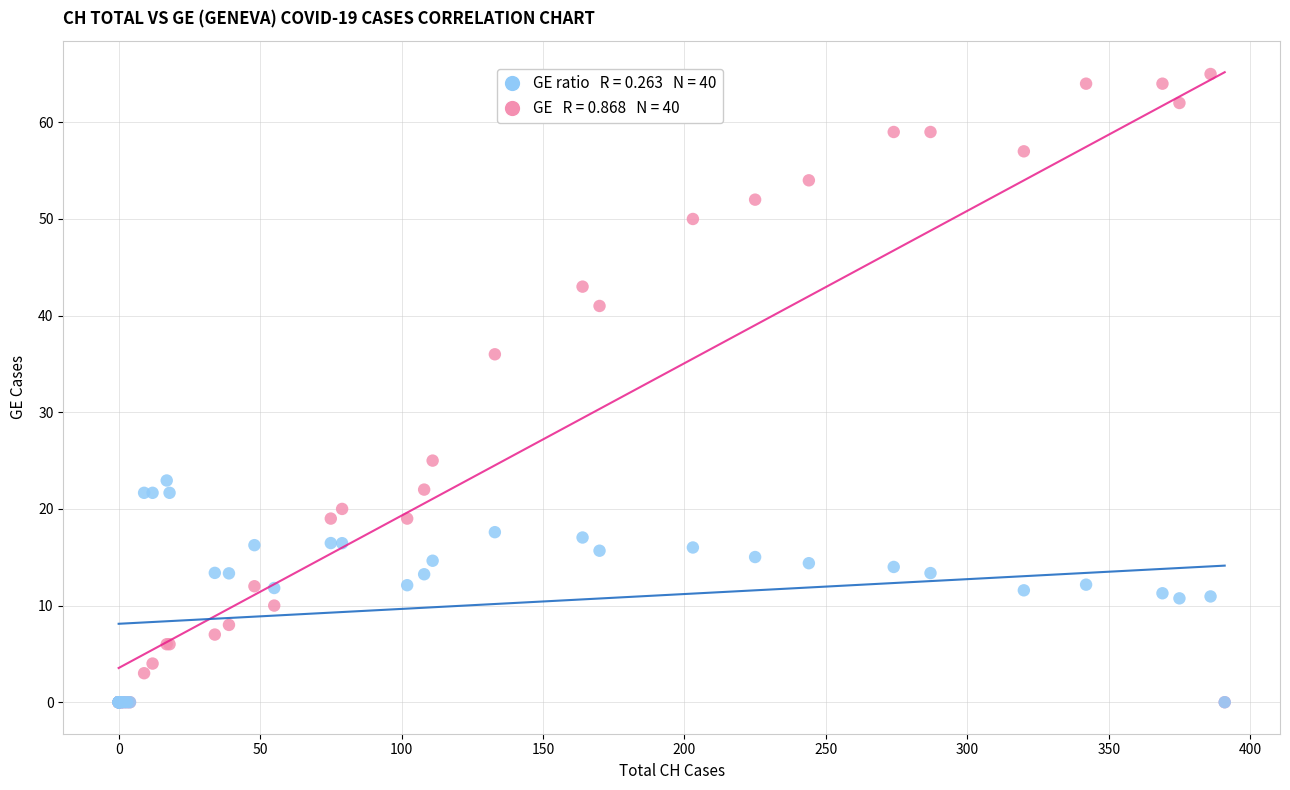

Across all series, what Y value is closest to 32?

36.0